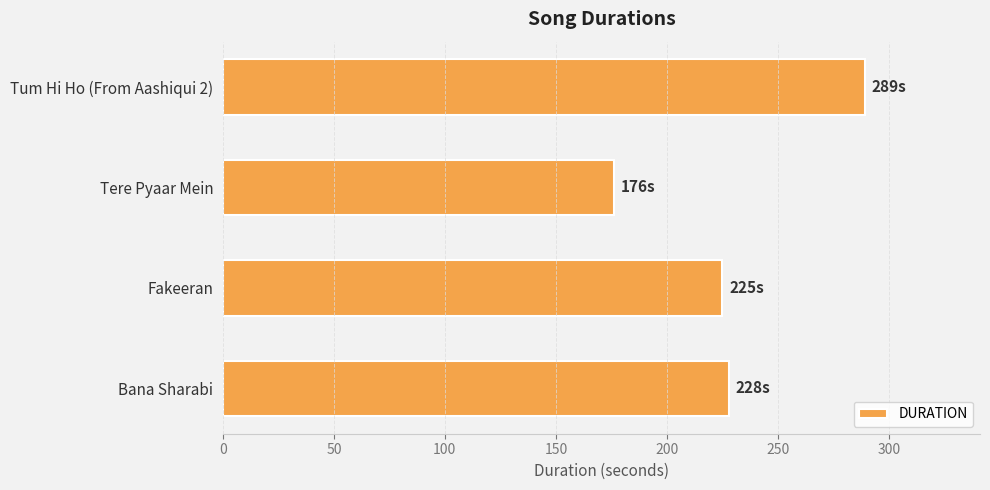

Reading bottom to top, what are all the values shown in this chart?

228	225	176	289